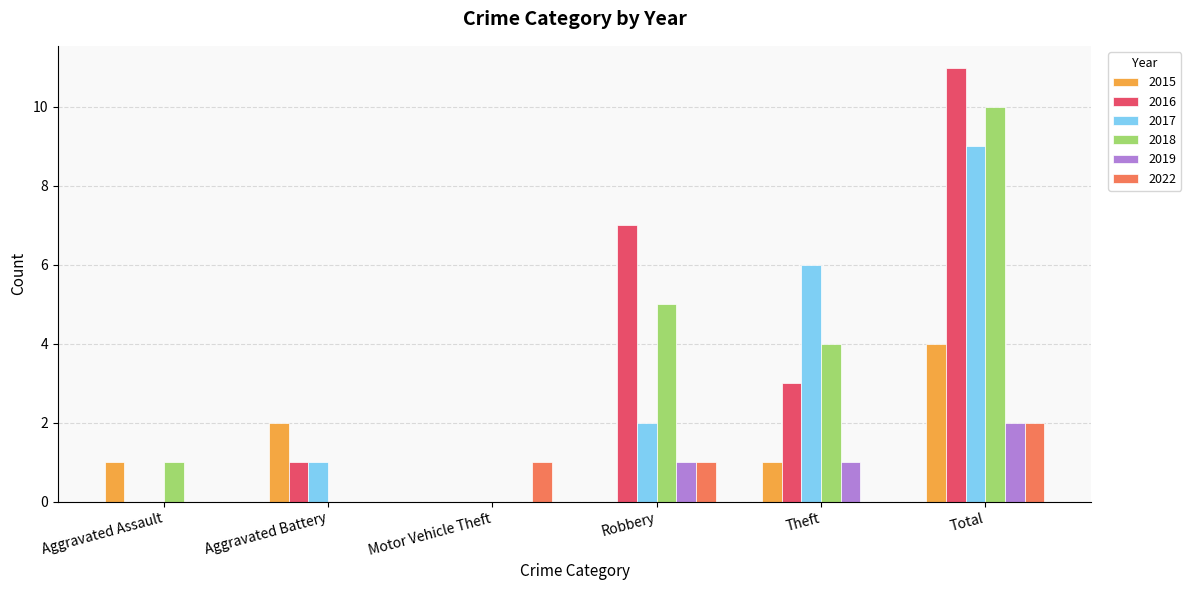

Count the number of data series in this chart.

6